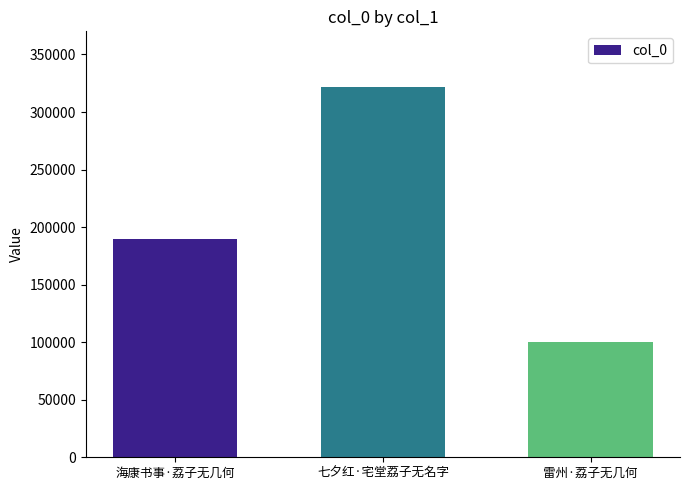

Reading left to right, list all the values displayed in this chart.

189911	321819	100371